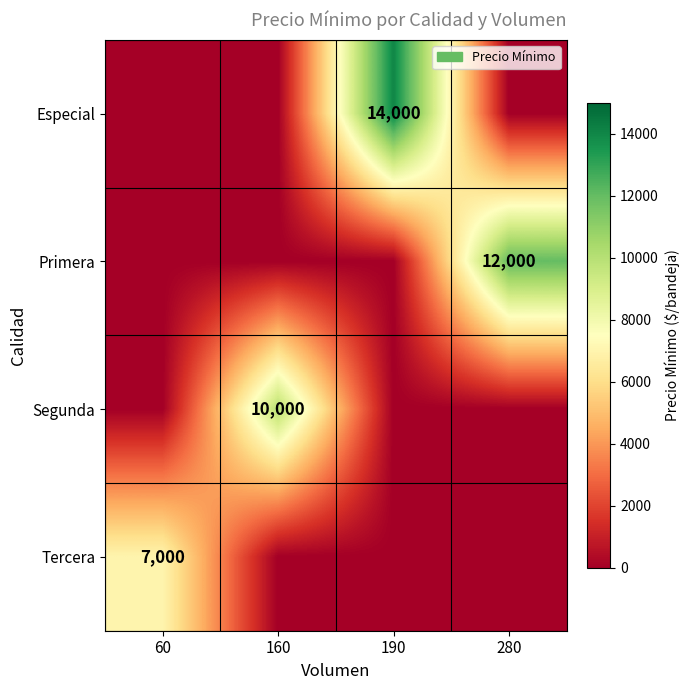

Is it true that Primera equals 12000 at 280?

True